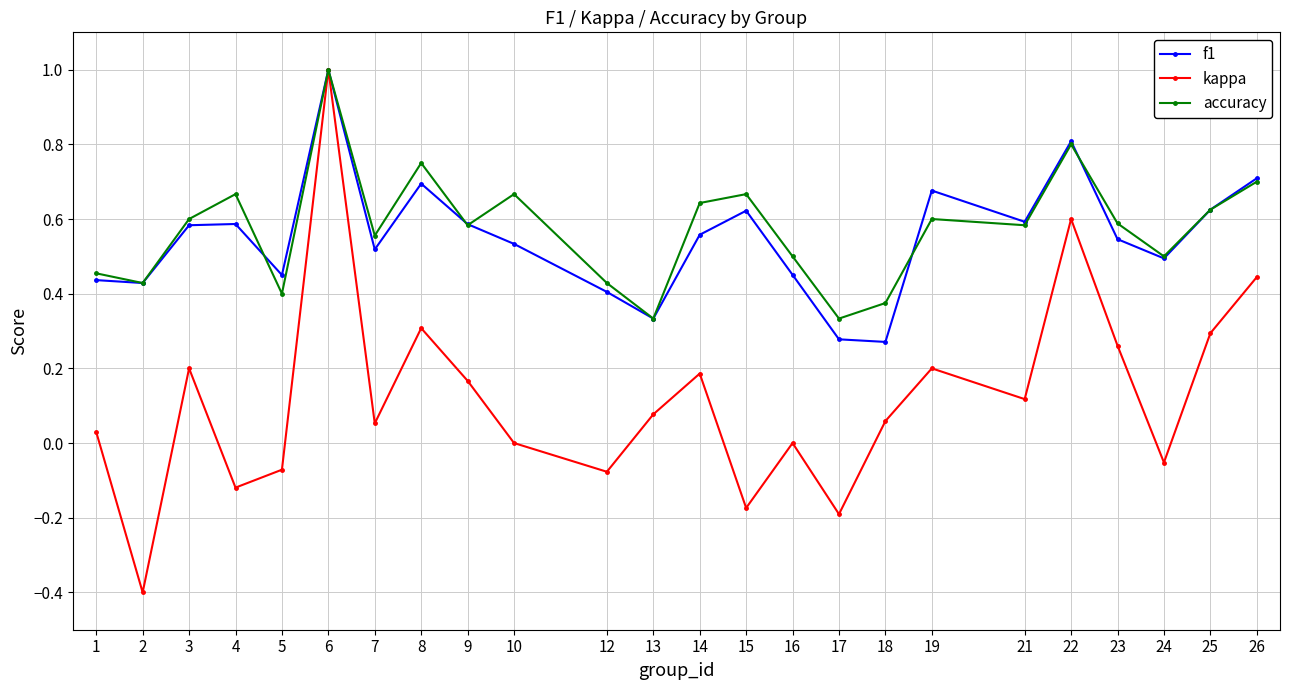

True or false: f1 has a value of 0.5 at 7.

True